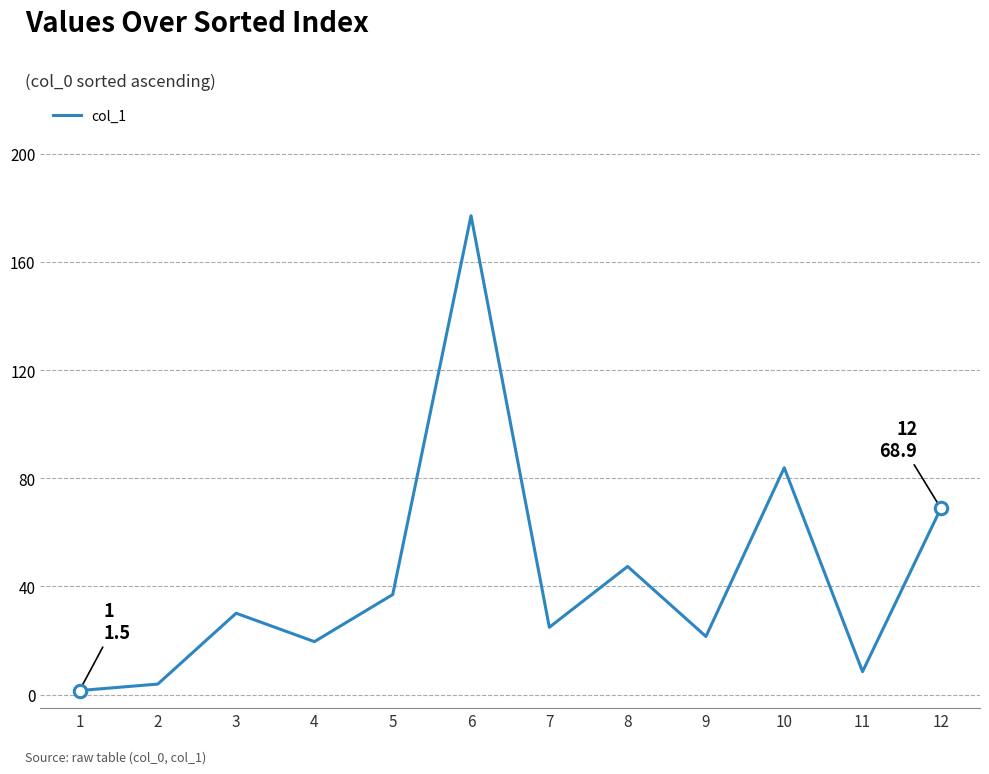

What is the change in value from 3 to 6?

+147.0